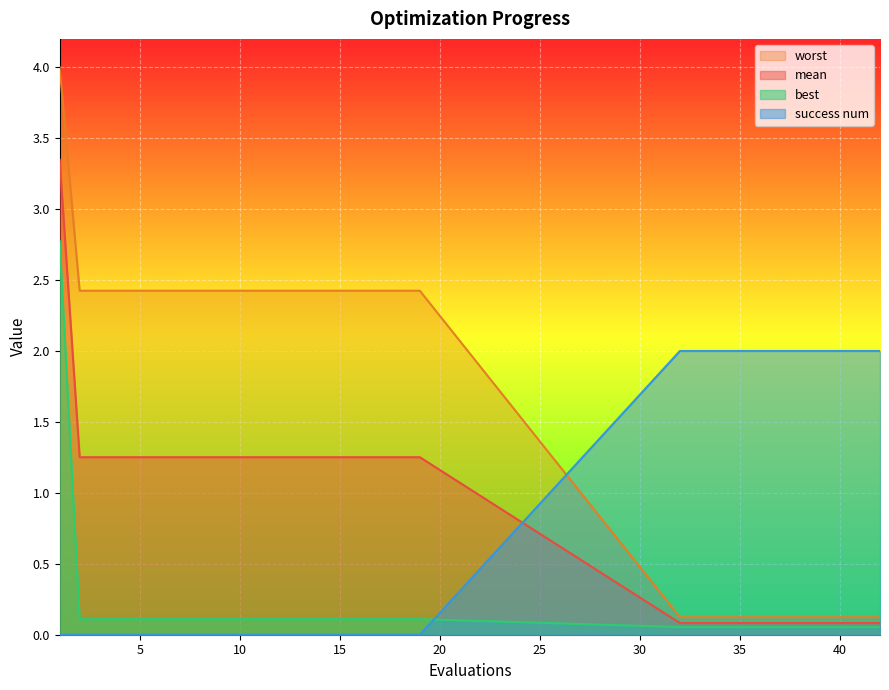

Which label corresponds to the smallest value in the chart?

1